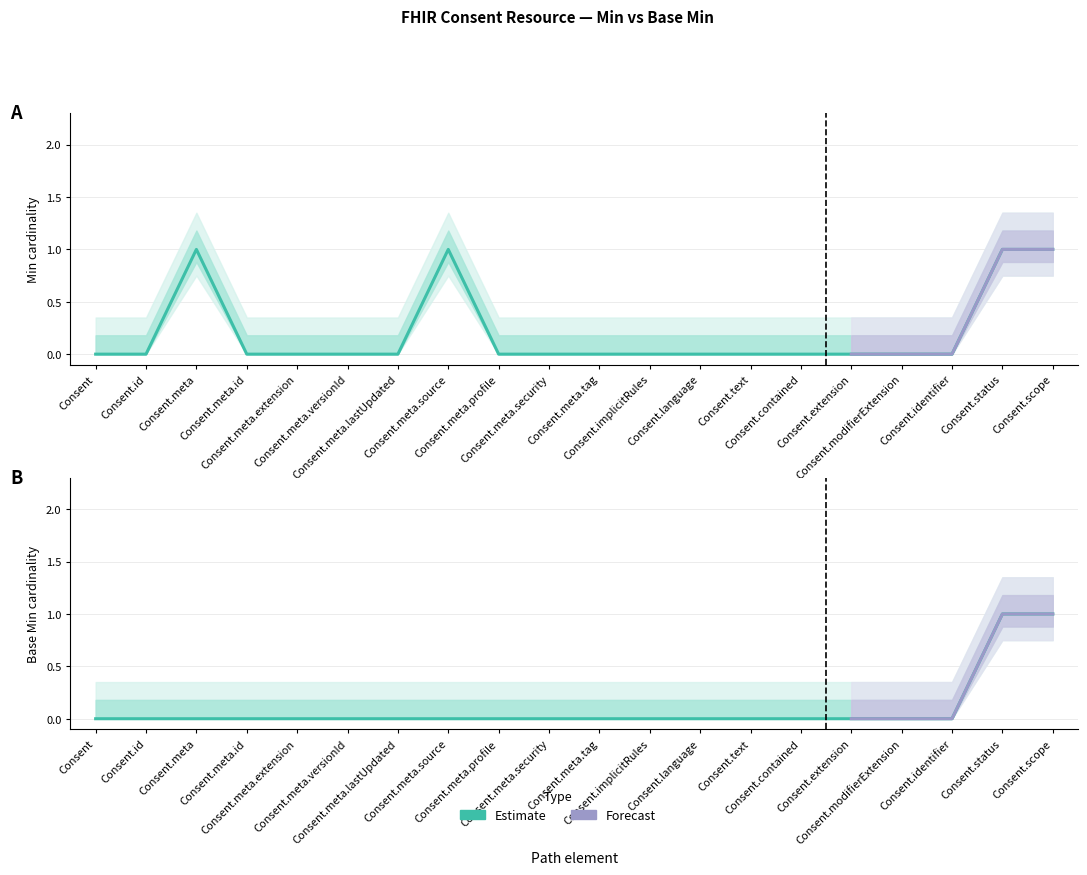

What is the sum of all Min values?

4